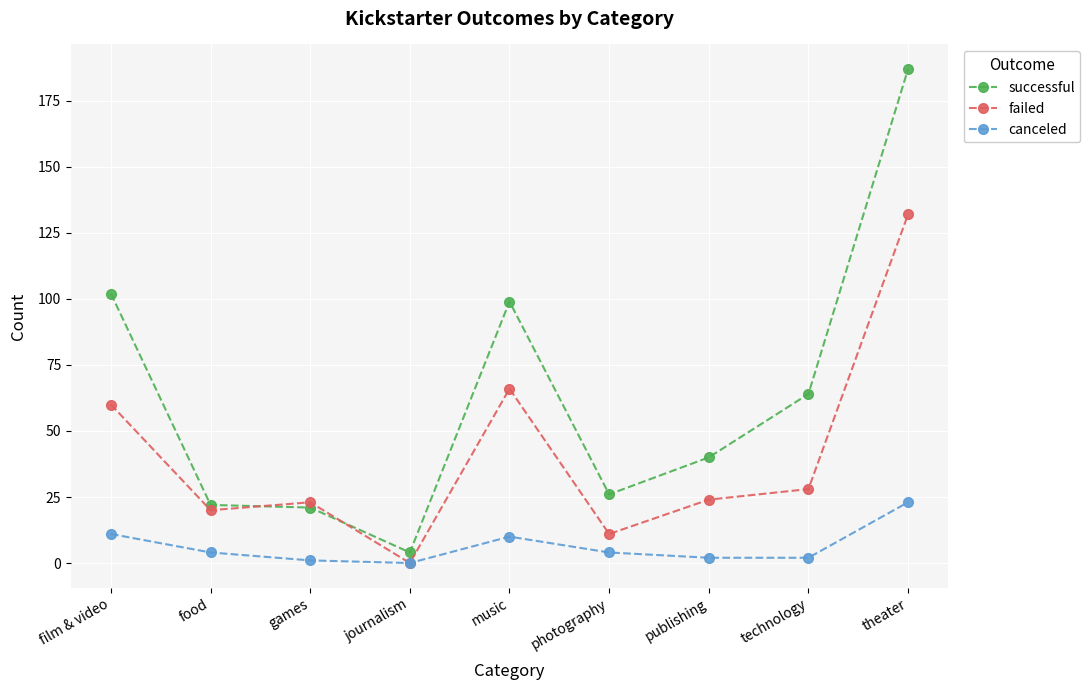

At which label does canceled reach its peak?

theater